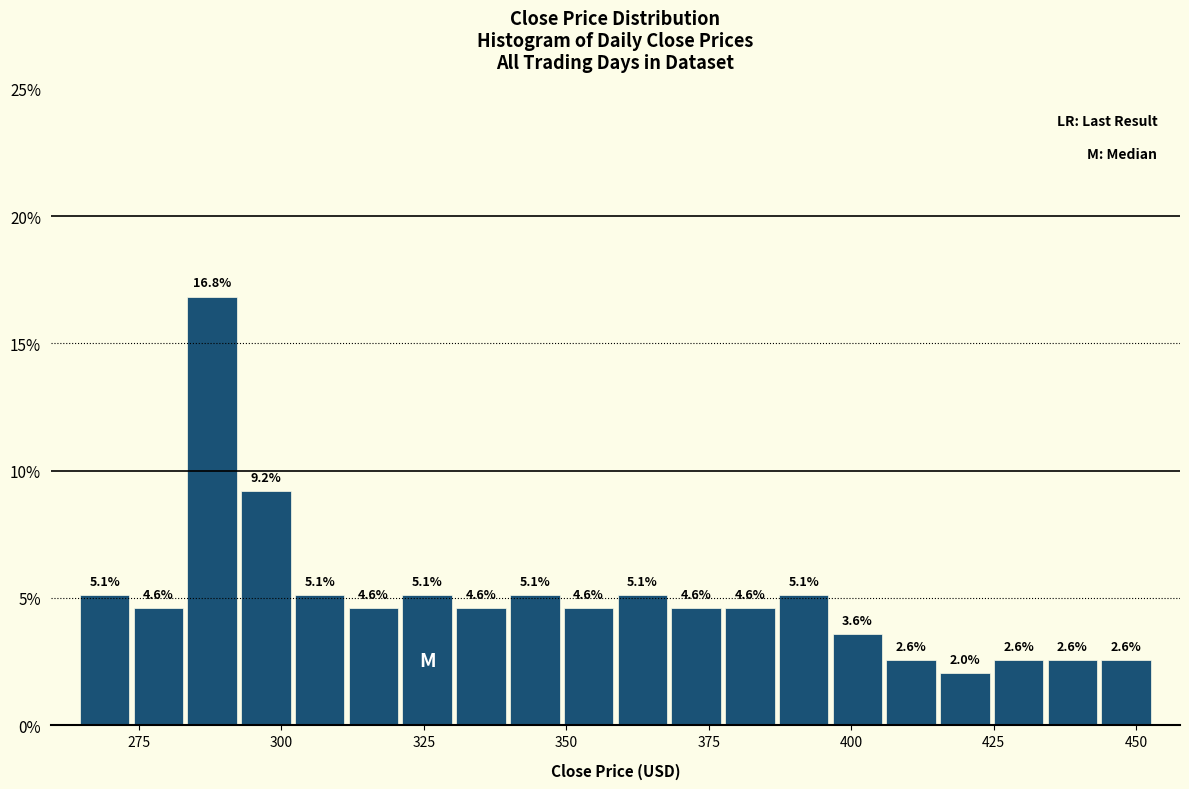

Around what value on the x-axis is the tallest bar? Give the approximate position of its centre, as read against the axis.

290